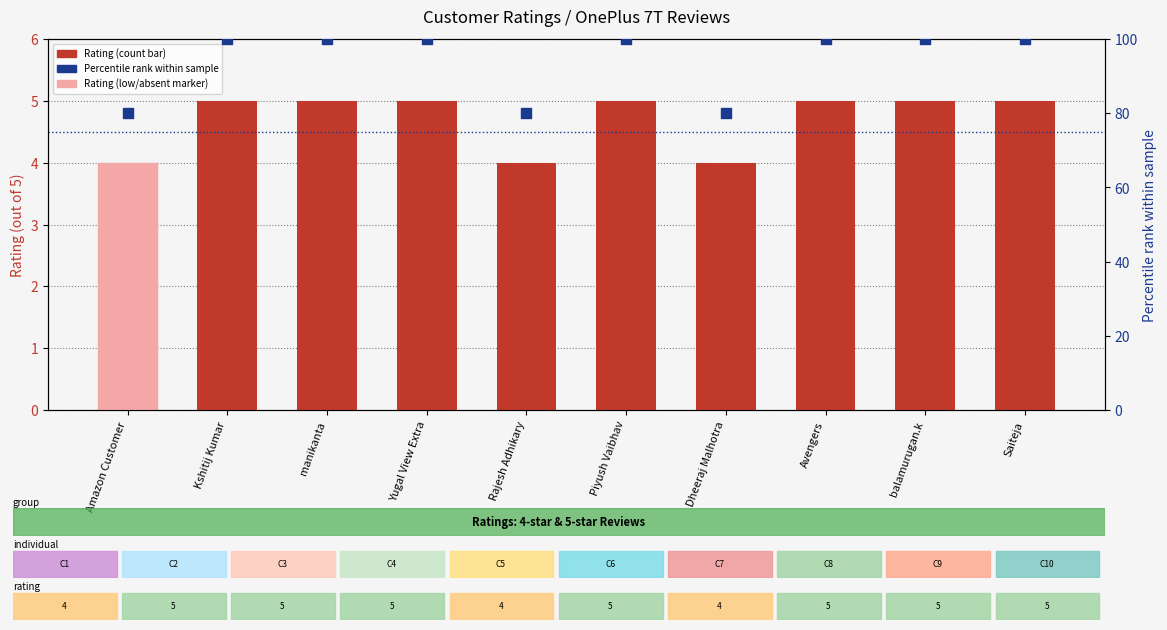

Which series has the largest total across all categories?

Percentile rank